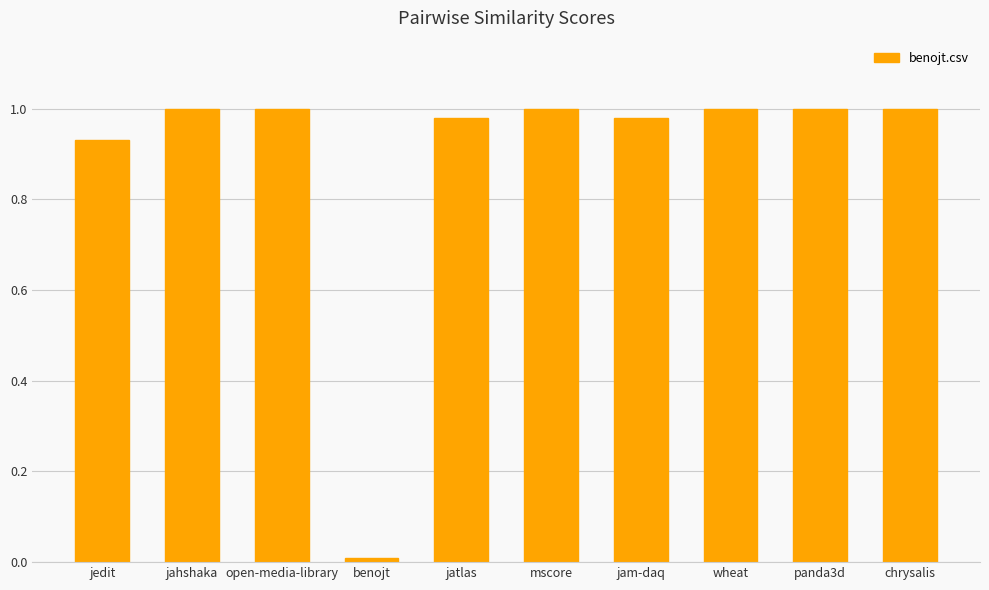

How many data points does each series have?

10